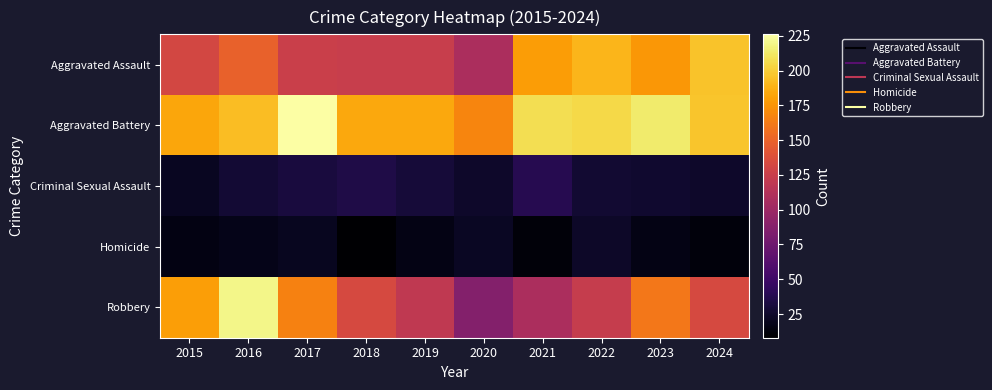

Which label corresponds to the largest value in the chart?

2017